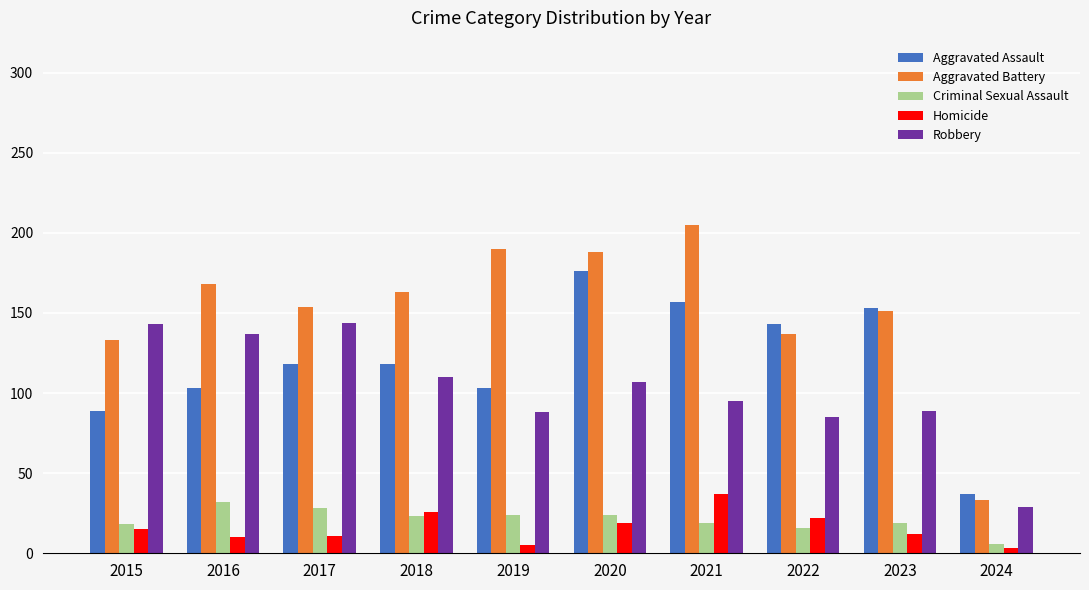

Which series has the largest range (max minus min)?

Aggravated Battery